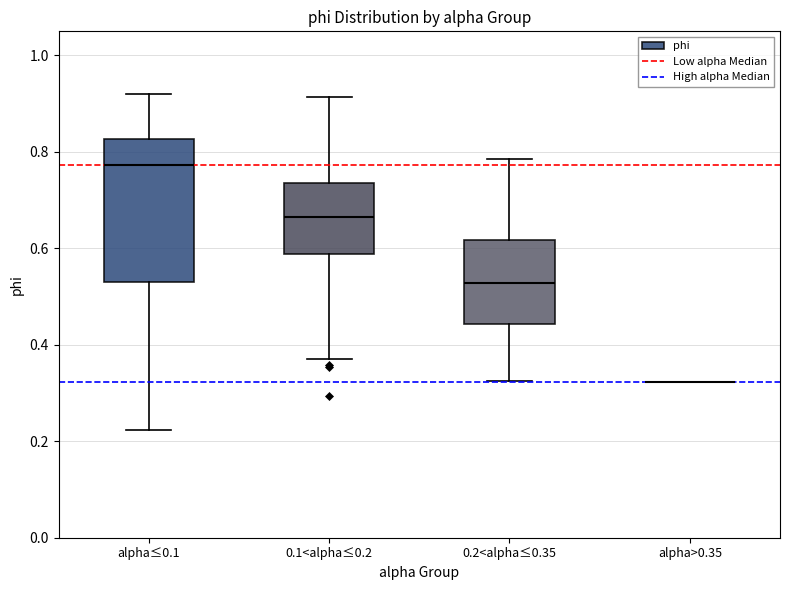

Reading left to right, transcribe this box plot: for each box, give where its median line is, the range the box spans, and where its two whiskers end, as read against the y-axis. The values are not printed on the chart, so give them approximately, as read against the axis.

alpha≤0.1: median 0.78, box 0.54 to 0.82, whiskers 0.22 to 0.92
0.1<alpha≤0.2: median 0.66, box 0.58 to 0.74, whiskers 0.36 to 0.92
0.2<alpha≤0.35: median 0.52, box 0.44 to 0.62, whiskers 0.32 to 0.78
alpha>0.35: box collapsed to a line at 0.32, whiskers 0.32 to 0.32